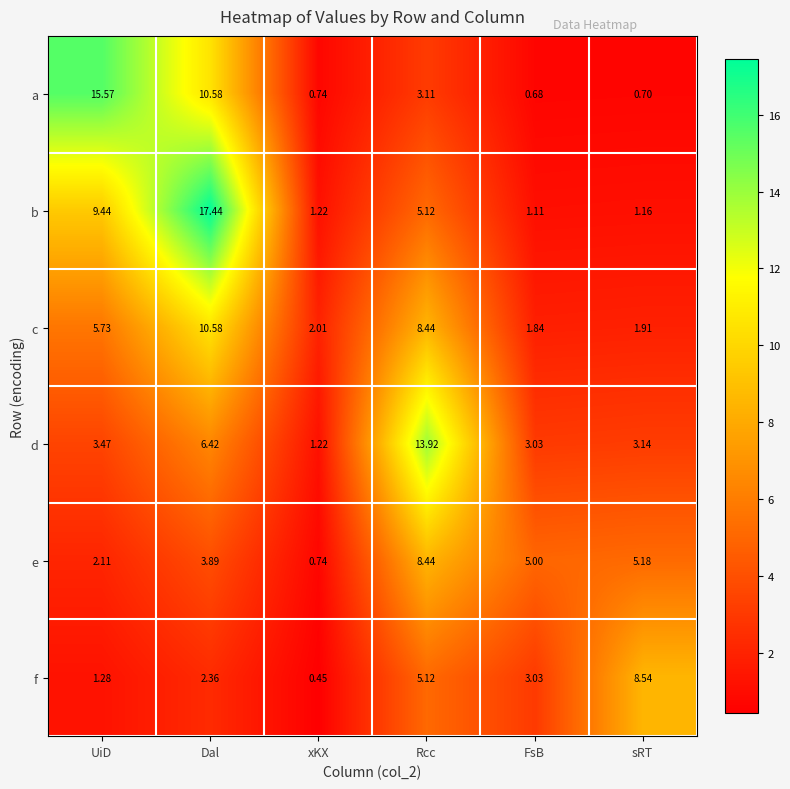

Where is d nearest to the value 7?

Dal